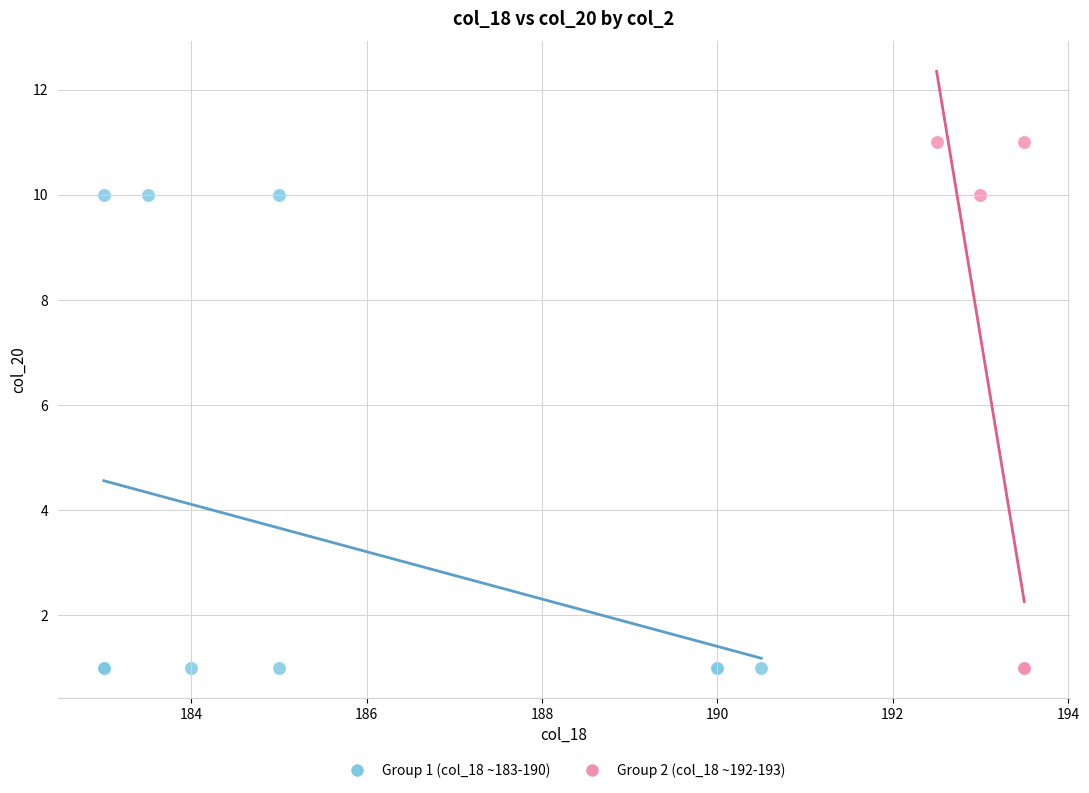

Which series contains the highest Y value?

Group 2 (col_18 ~192-193)